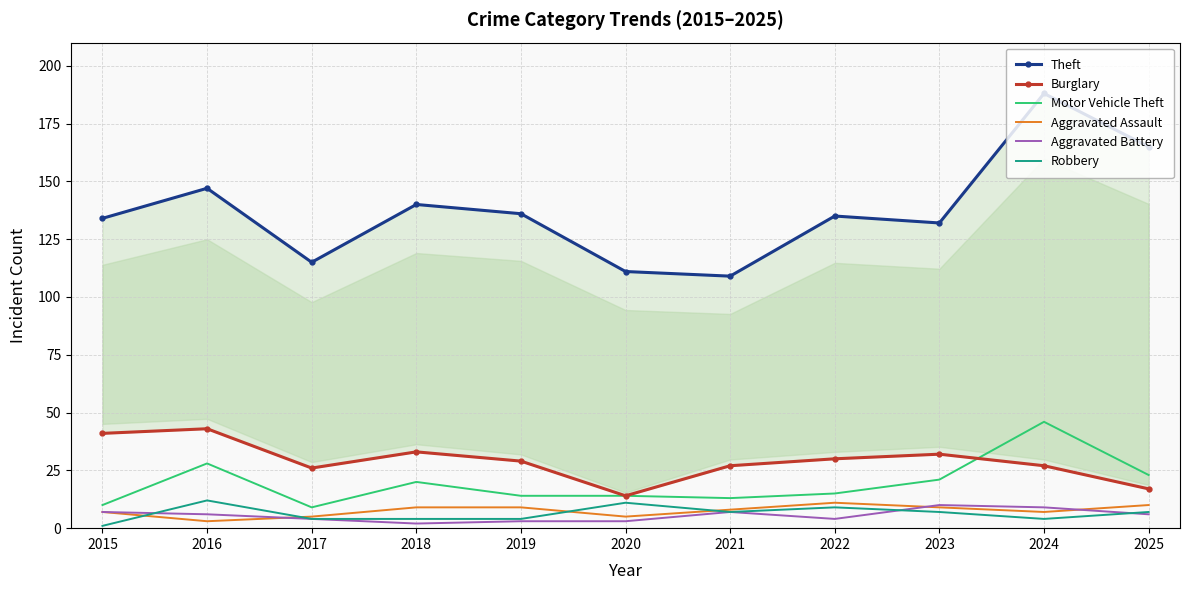

How many interior local valleys does the Aggravated Battery series have?

2